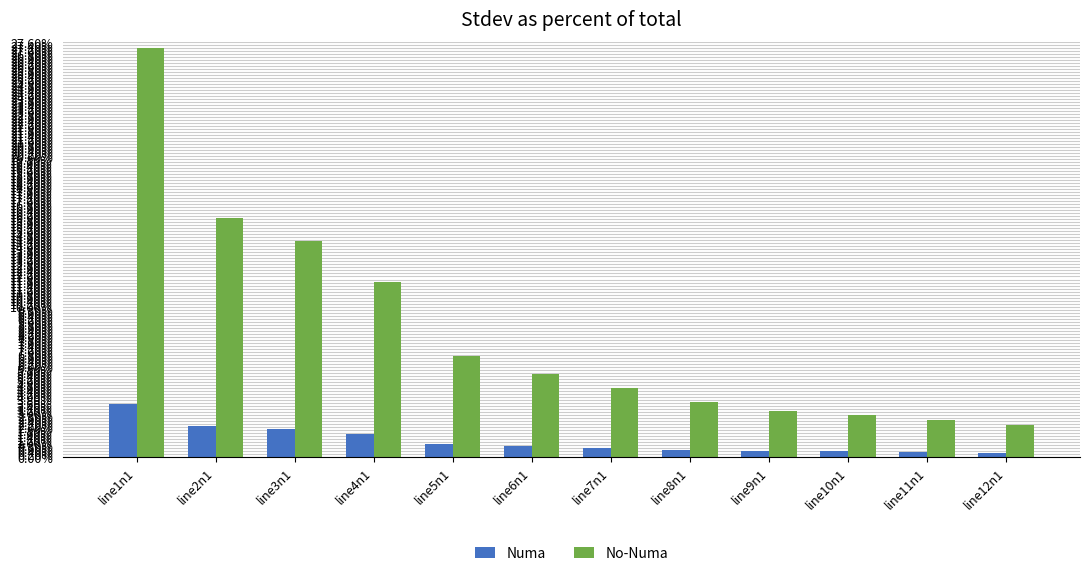

What position from the left is line9n1?

9